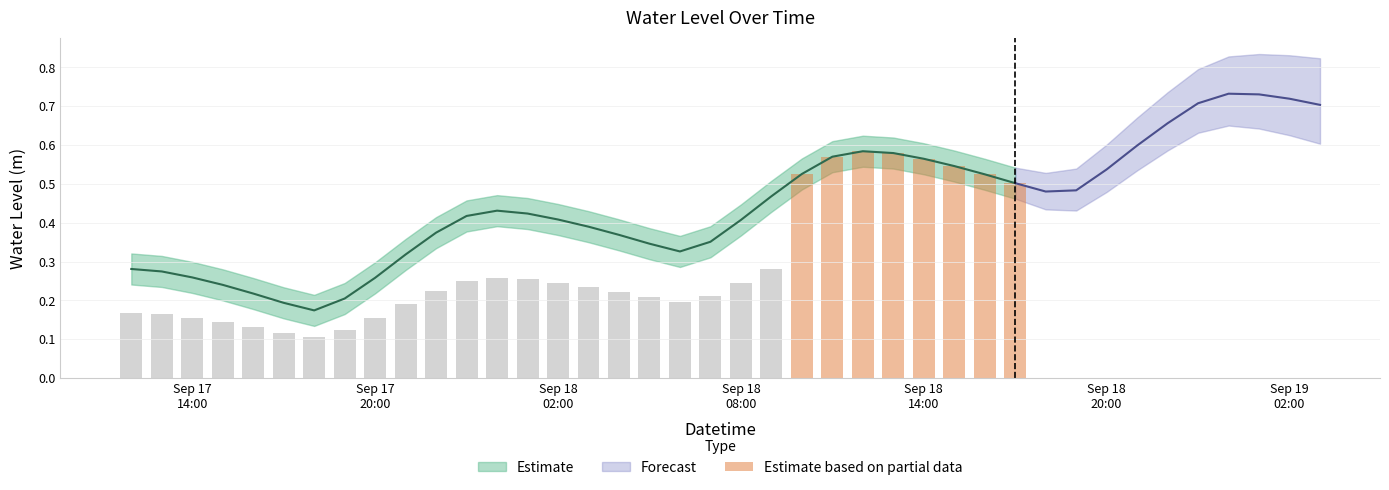

What is the sum of all values?

4.4